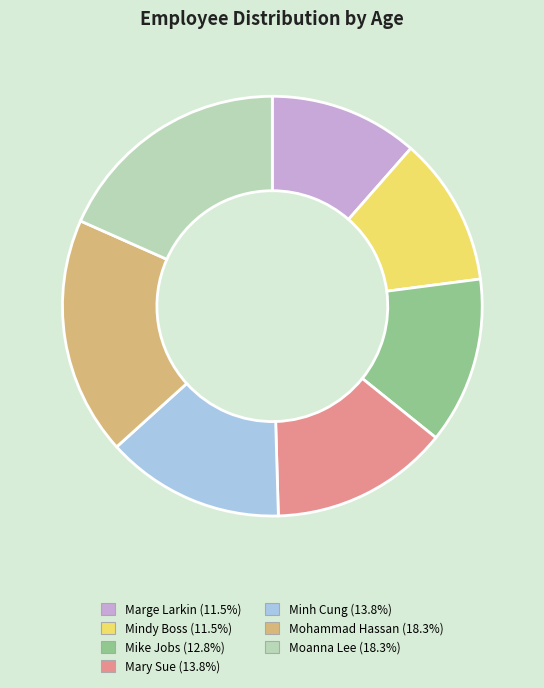

Combined, do Minh Cung and Moanna Lee account for over 50%?

No